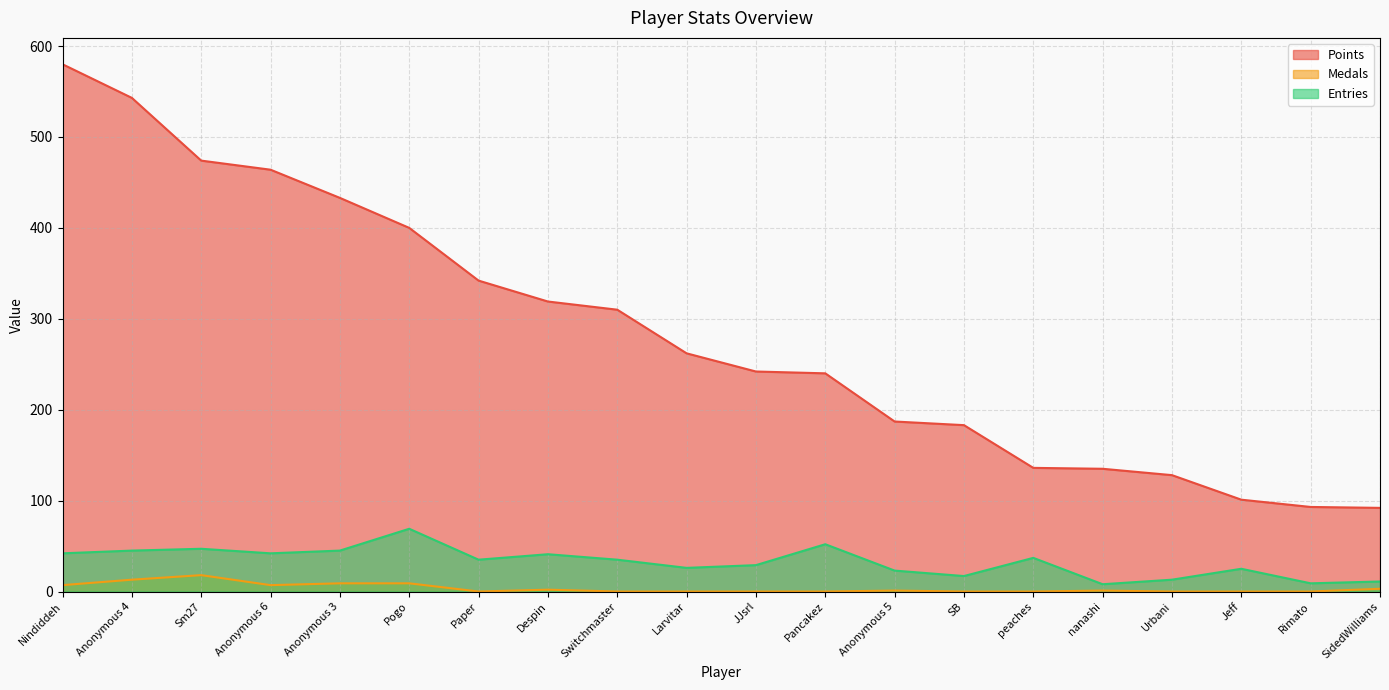

Is it true that Entries equals 45 at Anonymous 3?

True